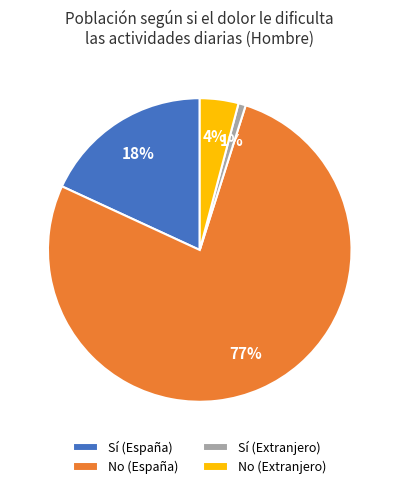

Which has a higher value, Sí (España) or No (Extranjero)?

Sí (España)